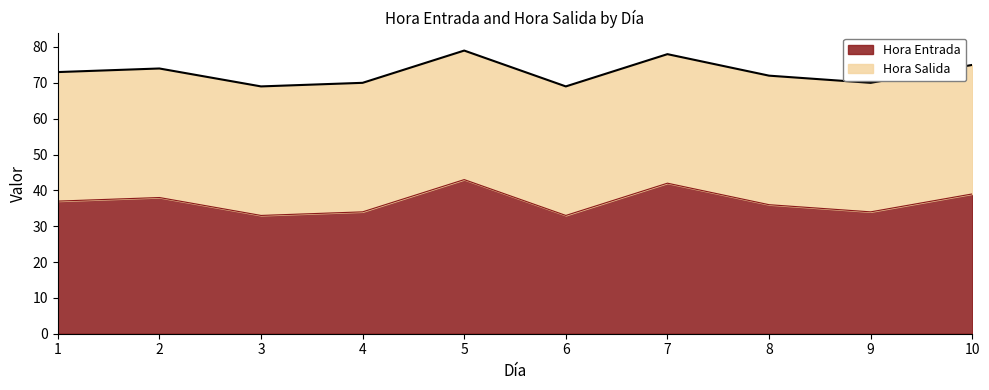

The value of Hora Entrada at 7 is 61. True or false?

False